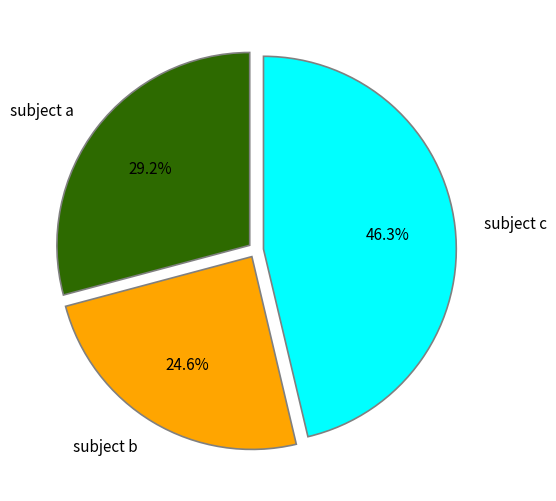

How many slices are in this pie chart?

3